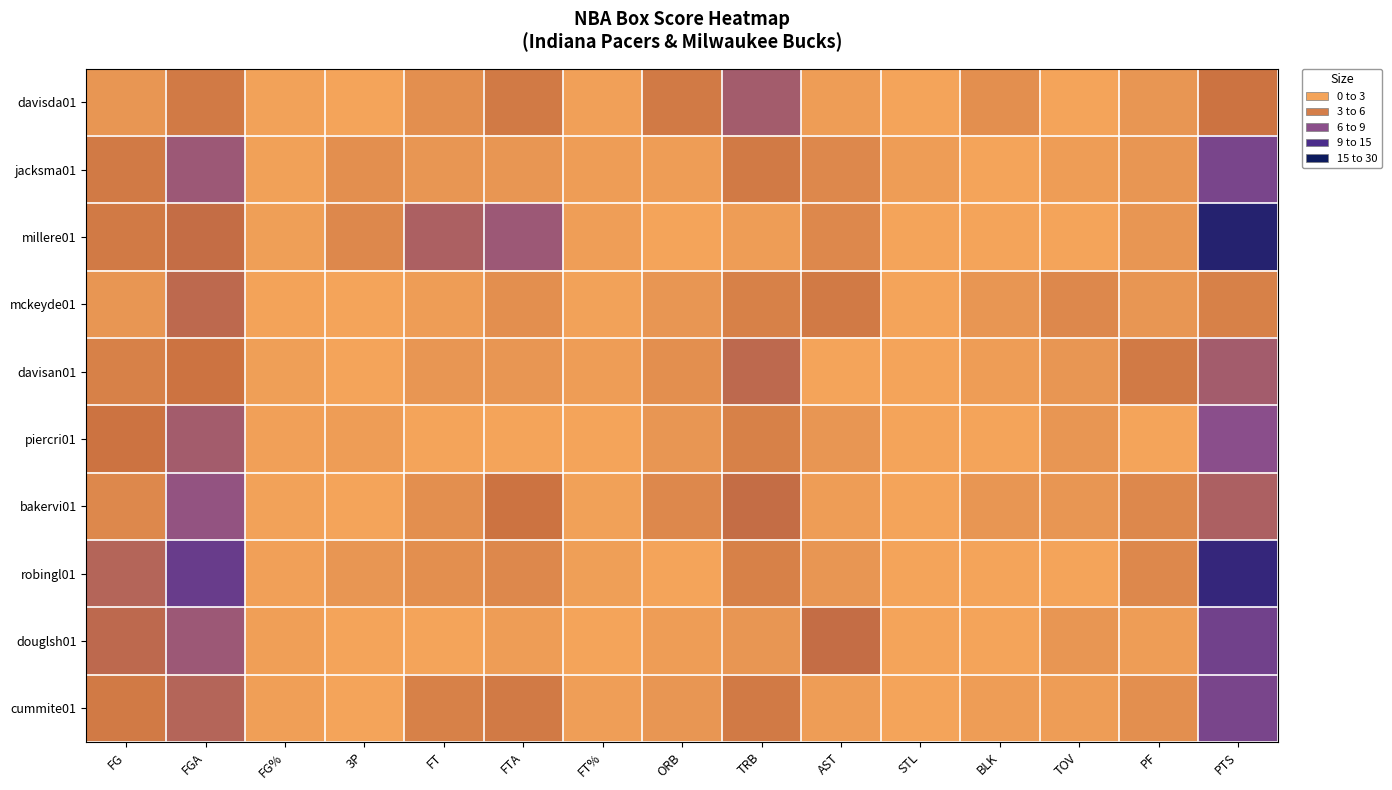

What is the total value across all series at FG?

57.0